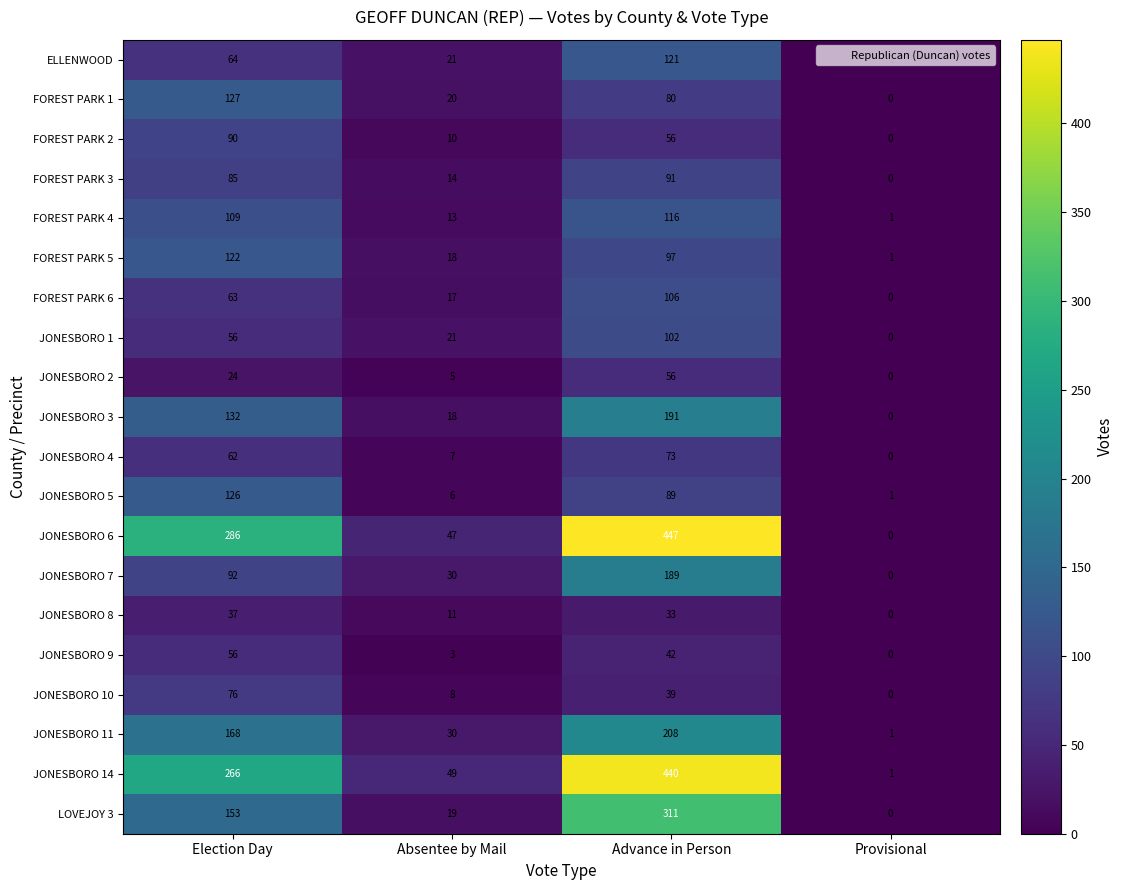

What is the average value of the JONESBORO 10 series?

31